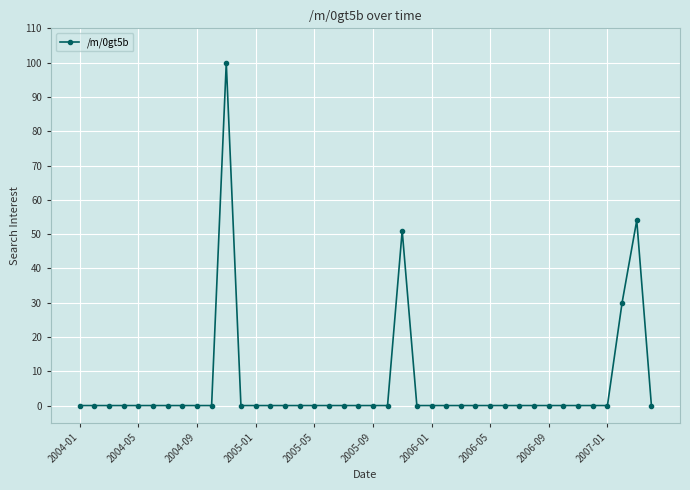

What is the difference between the maximum and minimum values?

100